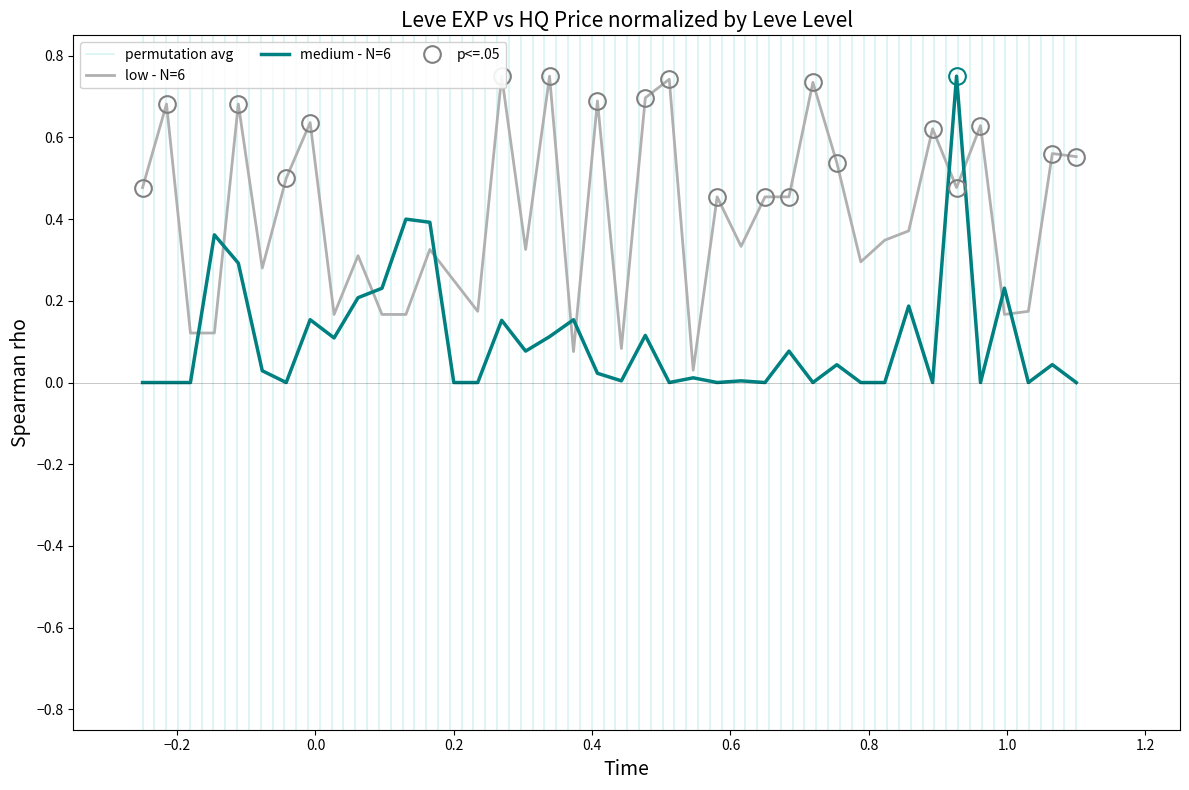

Between 15 and 20, which is larger?

20